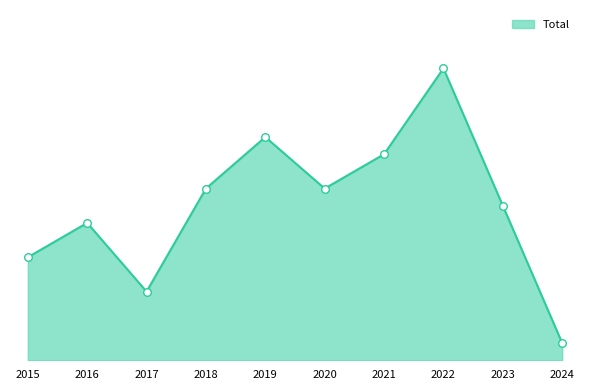

What is the change in value from 2015 to 2022?

+11